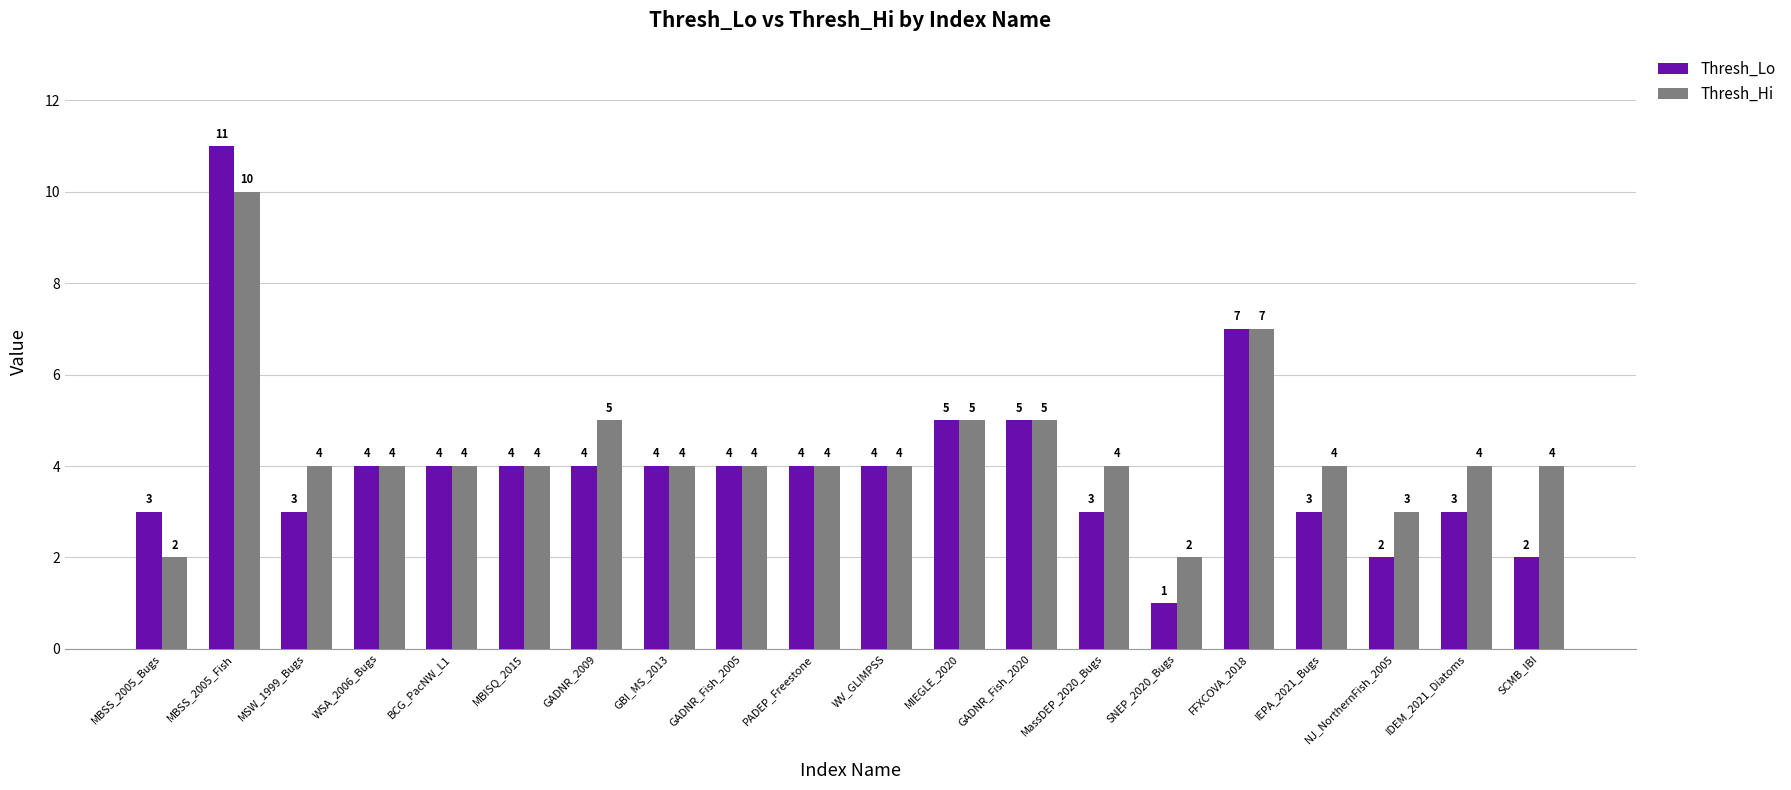

What is the spread (max minus min) of values at NJ_NorthernFish_2005?

1